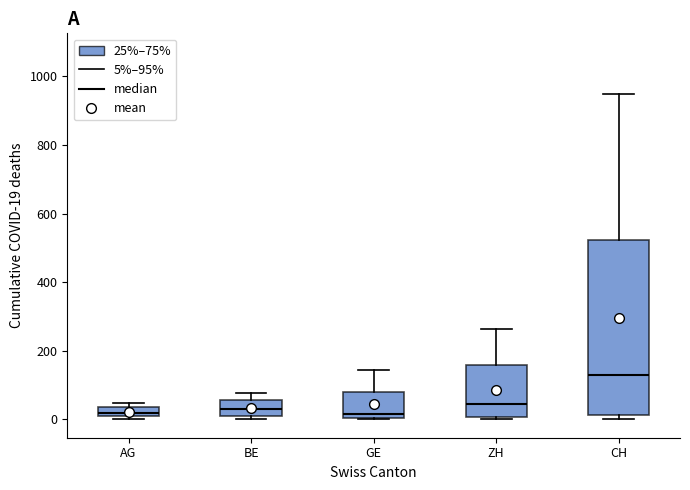

Where is the upper edge of the box for GE on the y-axis? The values are not printed on the chart, so give them approximately, as read against the axis.

80